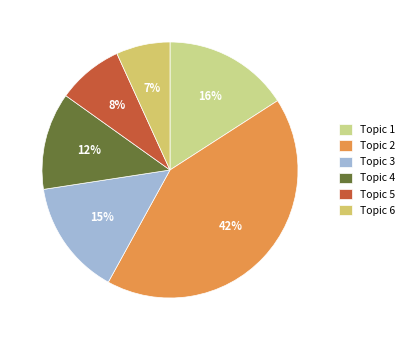

What percentage is NOT represented by Topic 1?

84.1%